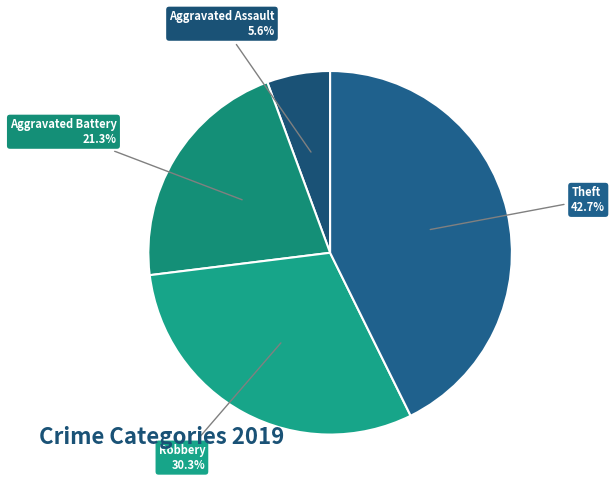

True or false: Theft accounts for 43% of the total.

True